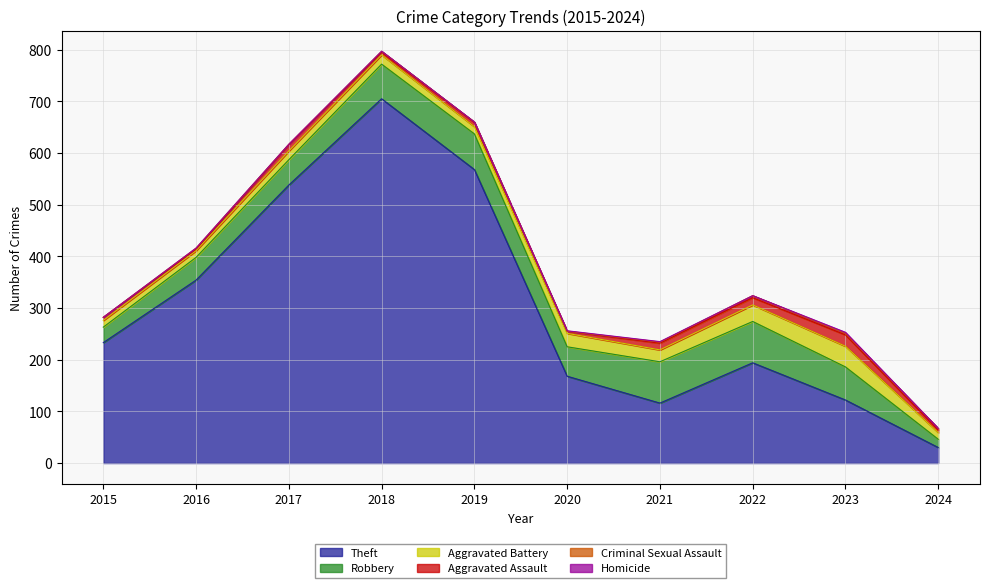

At which category does the chart reach its minimum across all series?

2015